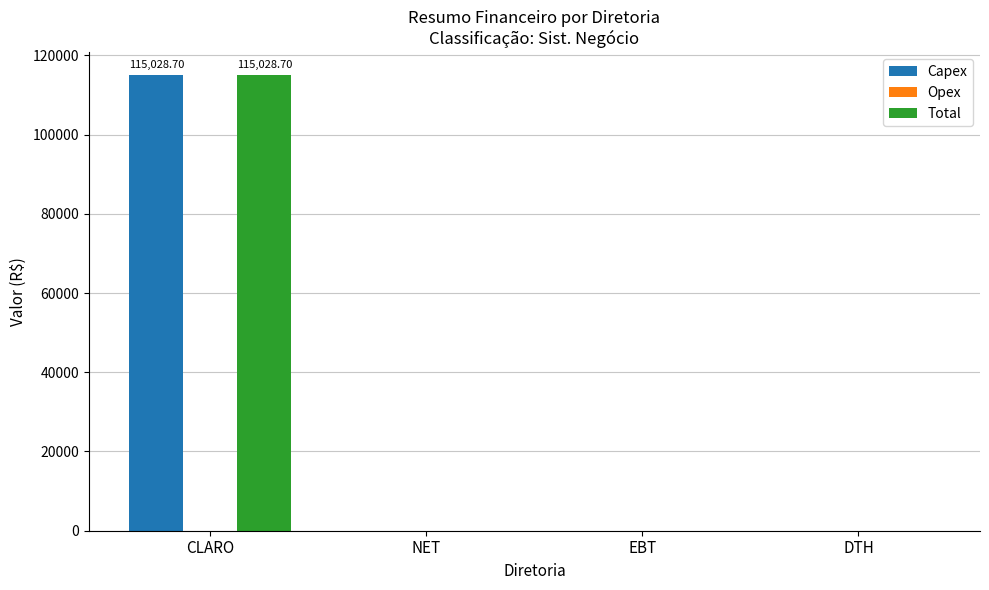

What is the sum of all Capex values?

115028.7